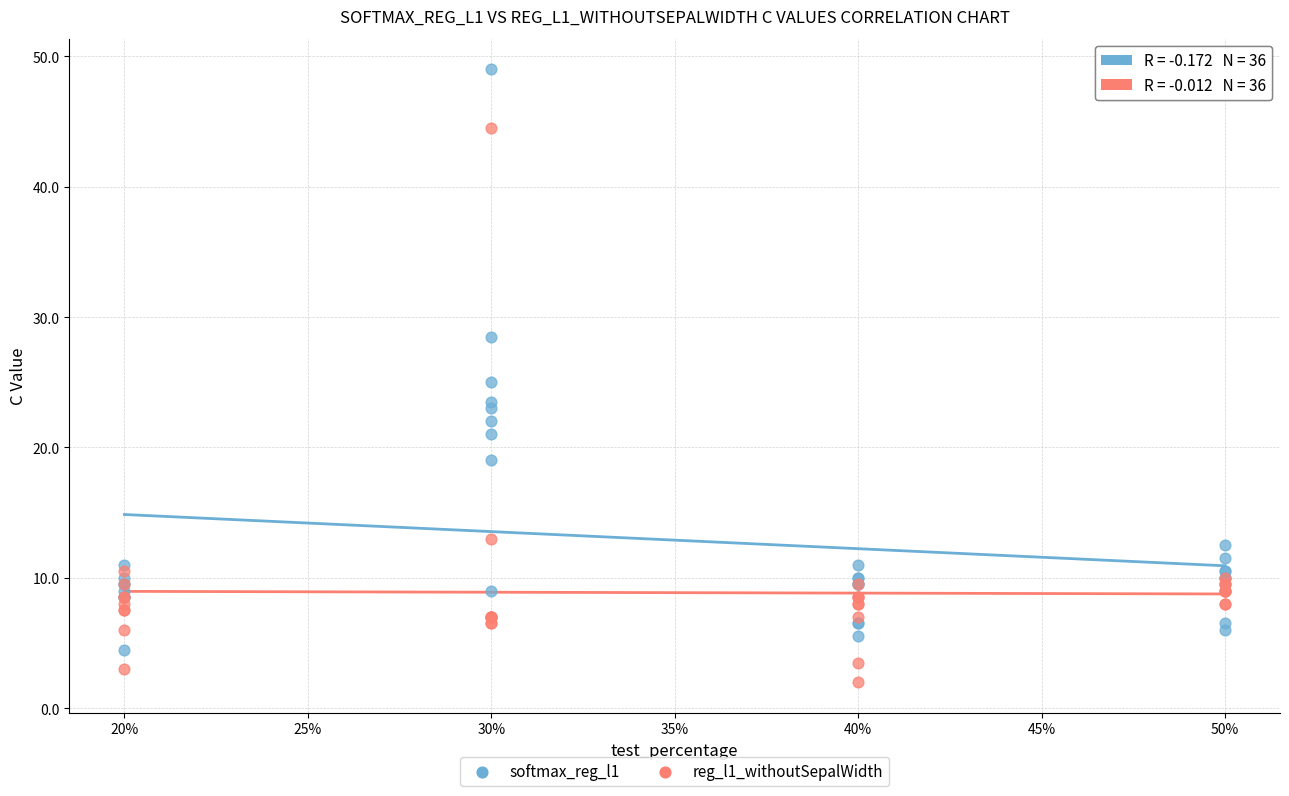

Which series reaches the maximum Y coordinate?

softmax_reg_l1